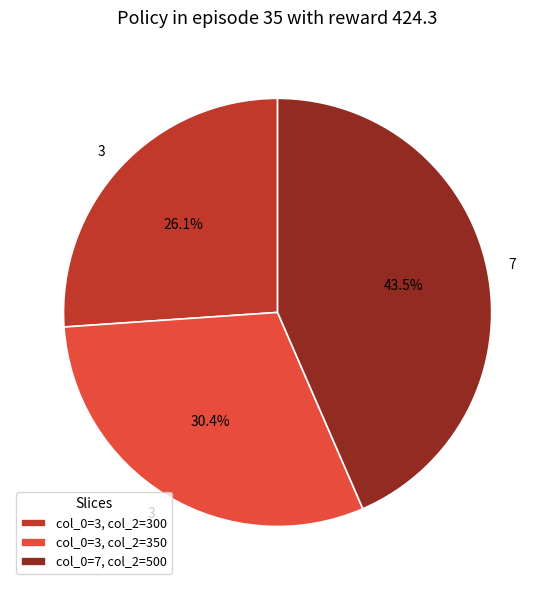

What is the ratio of the value at col_0=7, col_2=500 to the value at col_0=3, col_2=350?

1.4